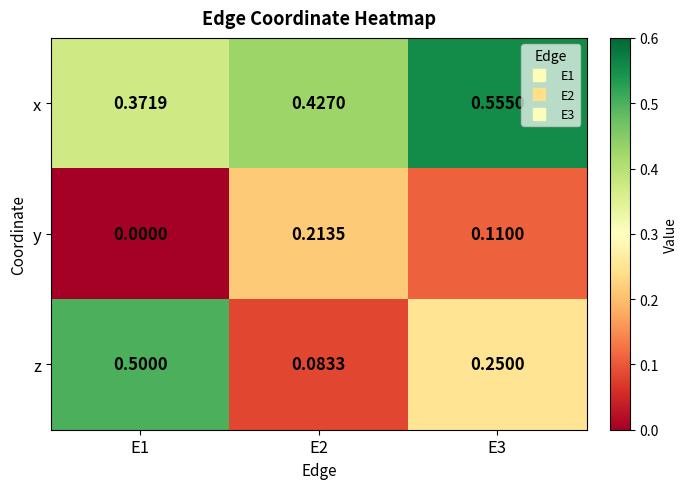

How many series are shown in this chart?

3